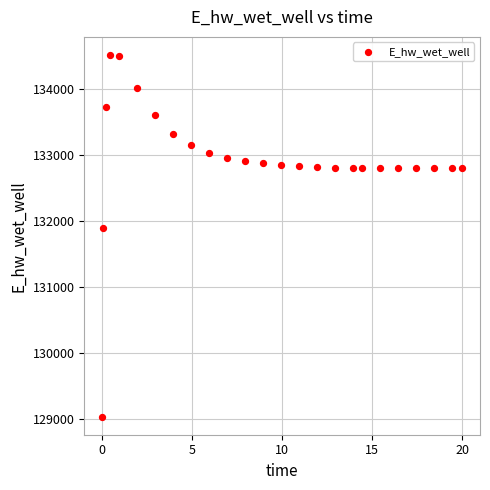

What is the range of Y values (max minus min)?

5489.2